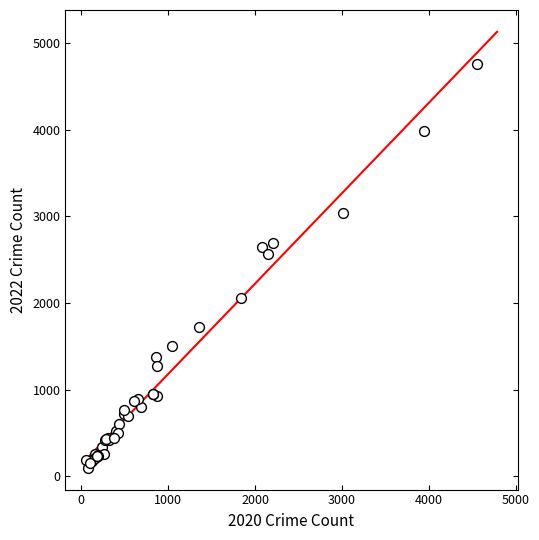

What Y value in the scatter plot is closest to 2430?

2566